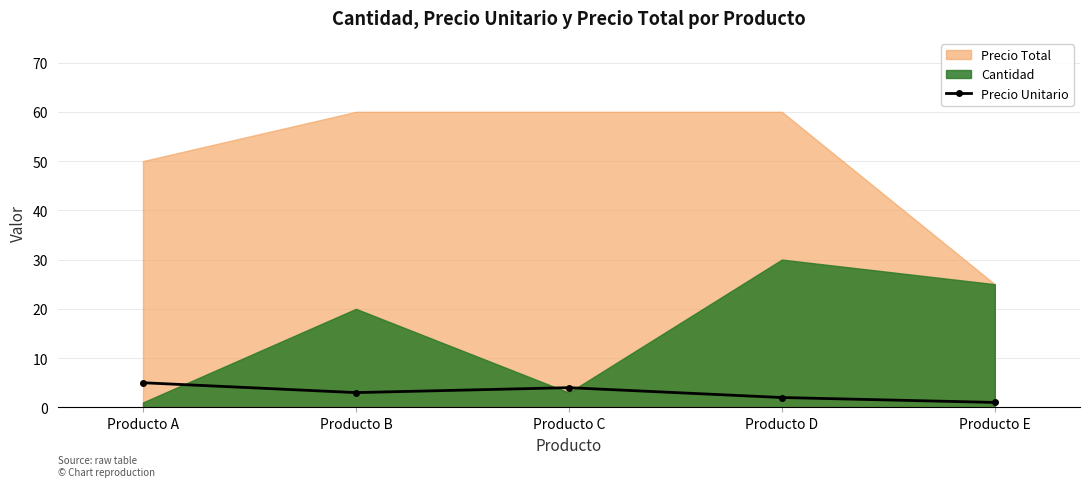

What is the difference between the maximum and second lowest values?

3